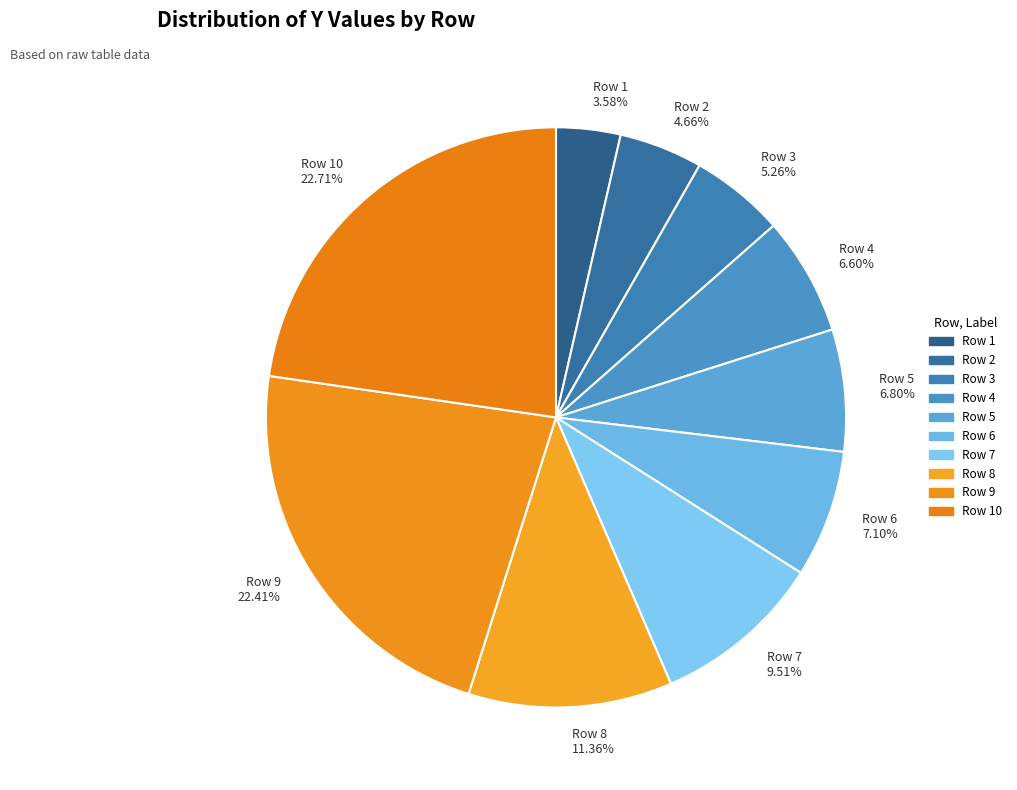

Combined, do Row 5 and Row 6 account for over 50%?

No